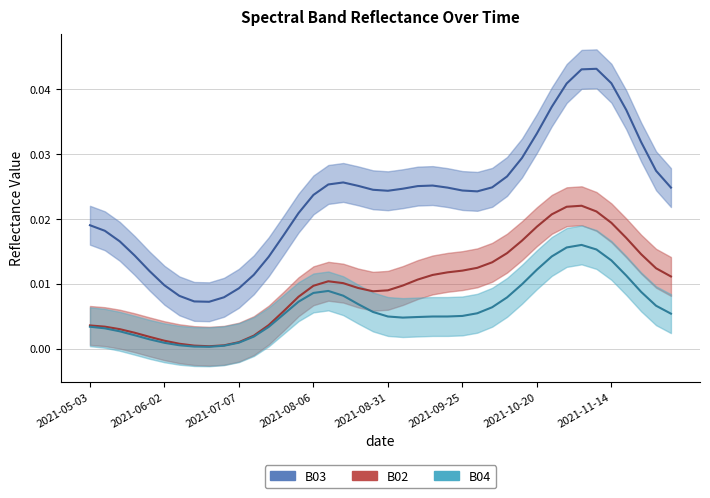

Which series has the largest total across all categories?

B03